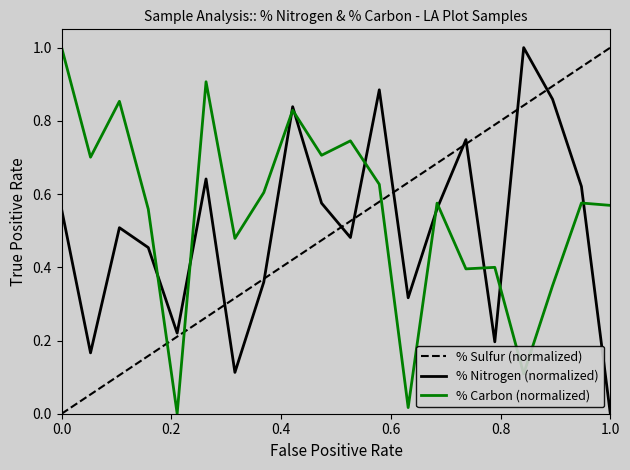

True or false: % Carbon has a value of 1.1 at LA PLOT: 215.

False